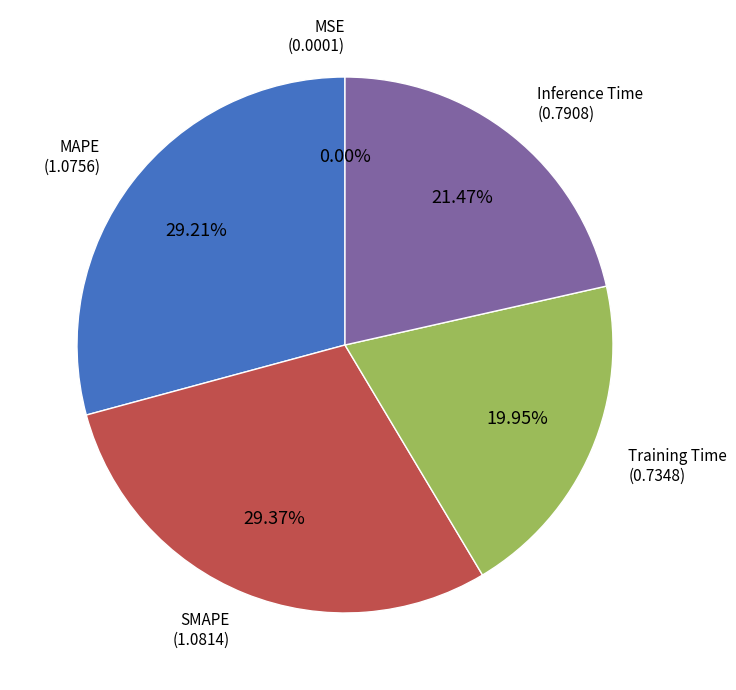

Does any single category account for the majority?

No